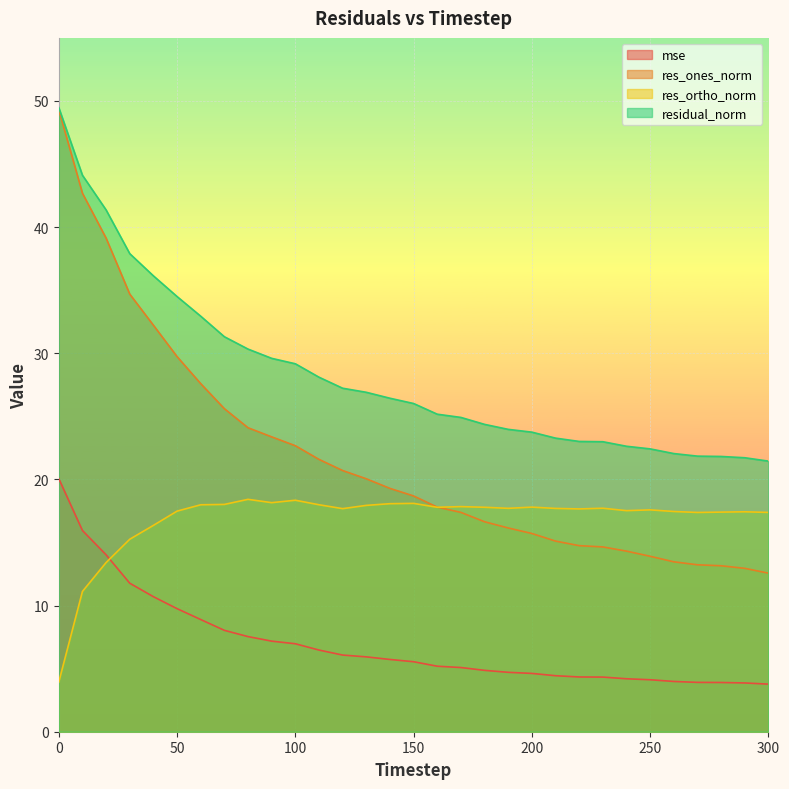

How many data points in mse are less than 5?

13